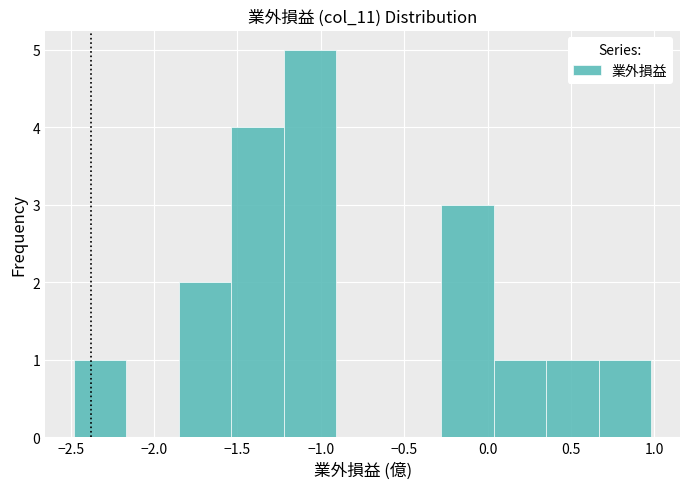

Over which range of the x-axis is the bar tallest?

-1.20 to -0.90